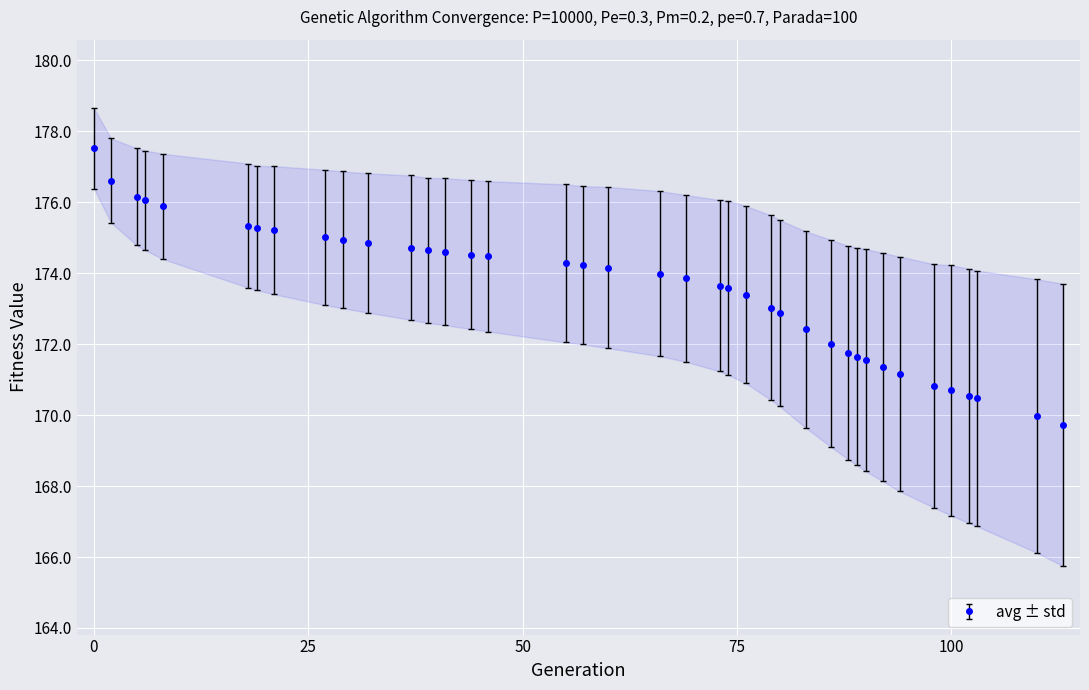

Is it true that avg ± std equals 170.7 at 100?

True